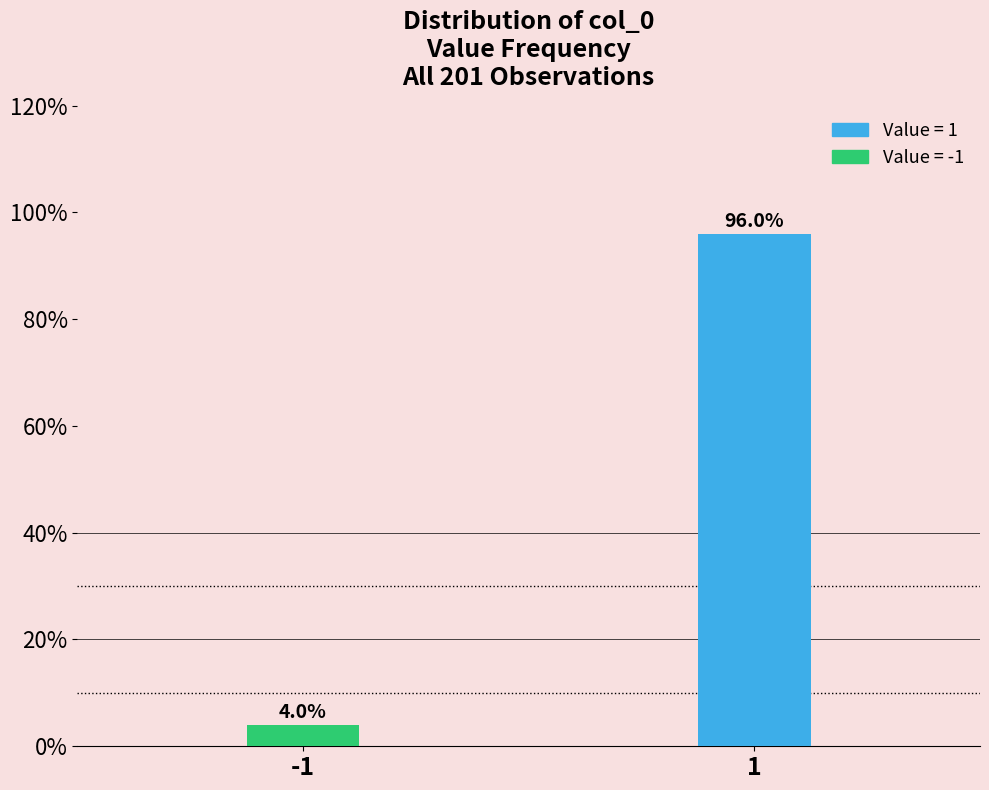

Reading right to left, what are all the values shown in this chart?

96.0	4.0